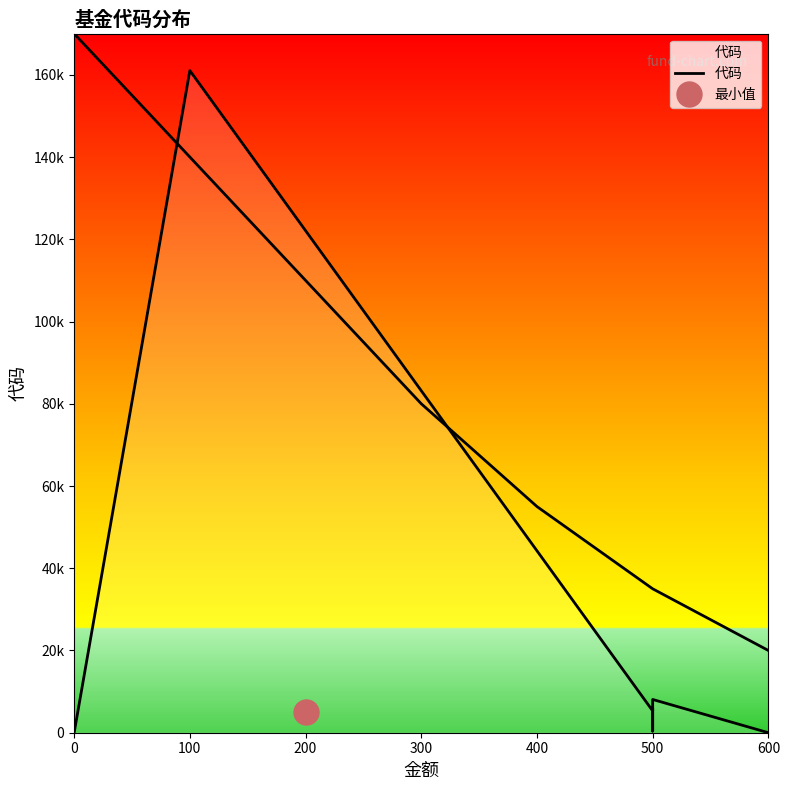

What is the average value?

25828